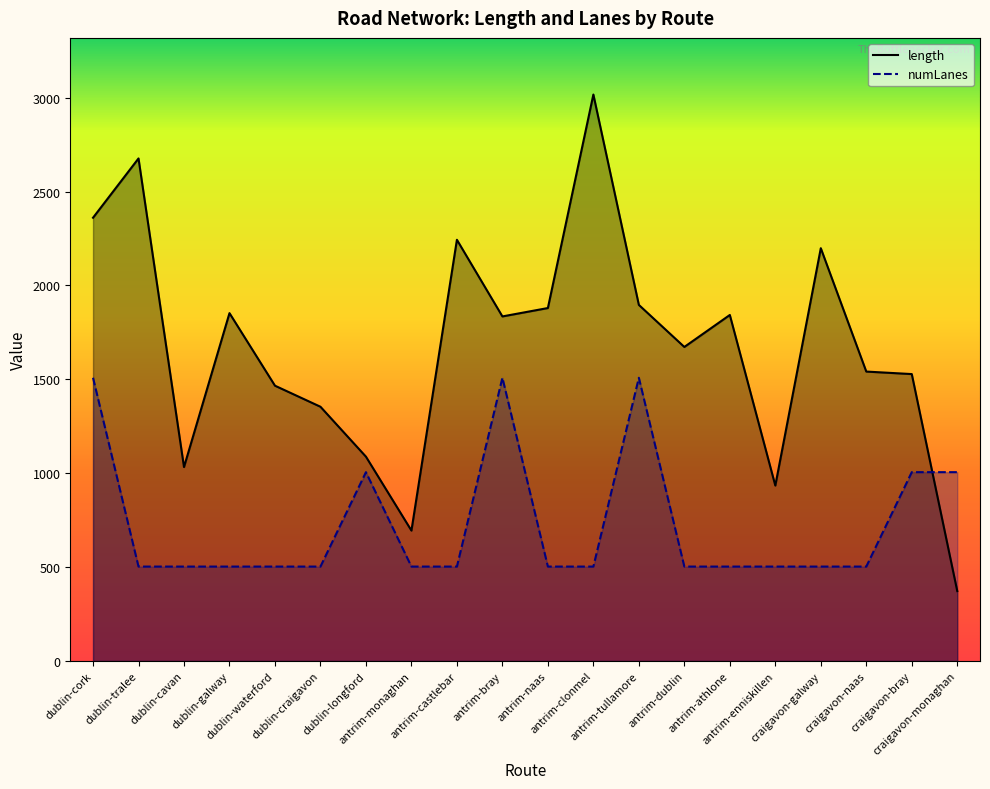

What is the label of the 3rd point from the left?

dublin-cavan